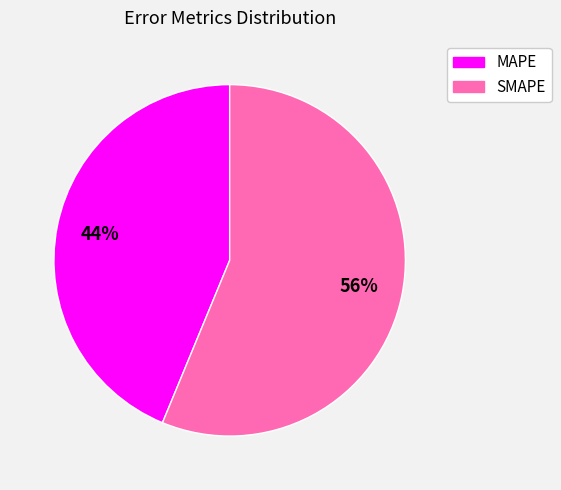

True or false: MAPE accounts for 44% of the total.

True